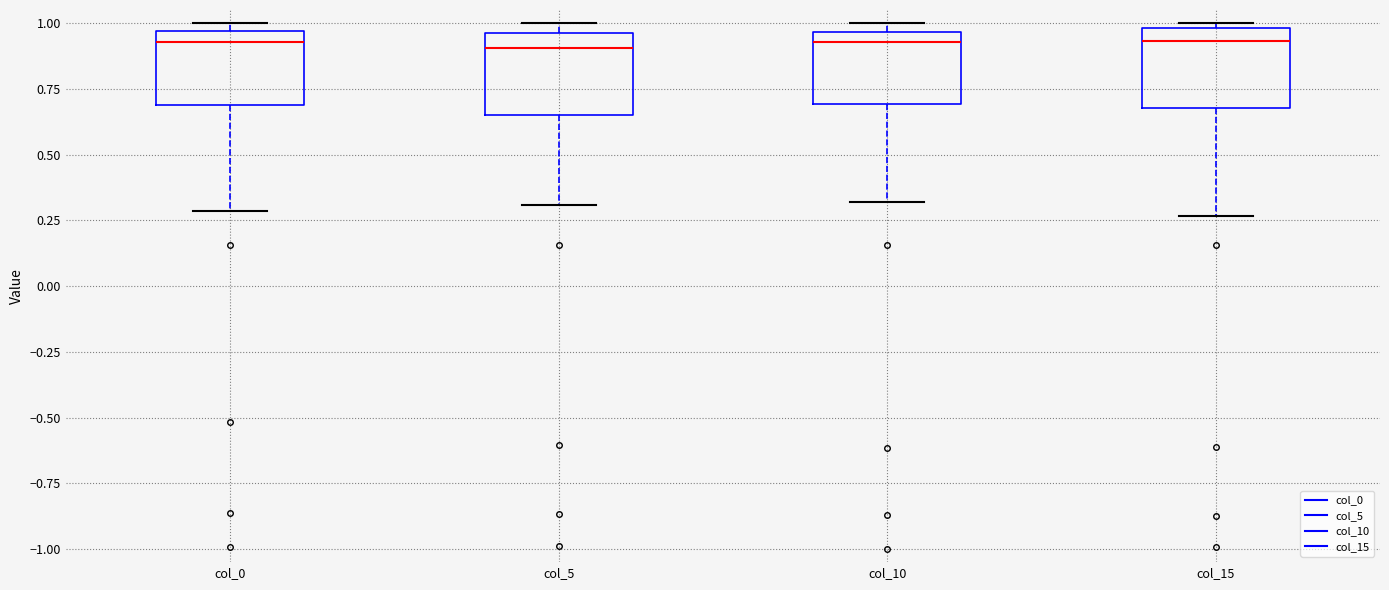

Reading left to right, read every box against the y-axis: the position of its median line, the range the box covers, and the ends of its whiskers. The values are not printed on the chart, so give them approximately, as read against the axis.

col_0: median 0.95 (just below the box's upper edge), box 0.70 to 0.95, whiskers 0.30 to 1.00
col_5: median 0.90, box 0.65 to 0.95, whiskers 0.30 to 1.00
col_10: median 0.95 (just below the box's upper edge), box 0.70 to 0.95, whiskers 0.30 to 1.00
col_15: median 0.95, box 0.70 to 1.00, whiskers 0.25 to 1.00 (just above the box's upper edge)